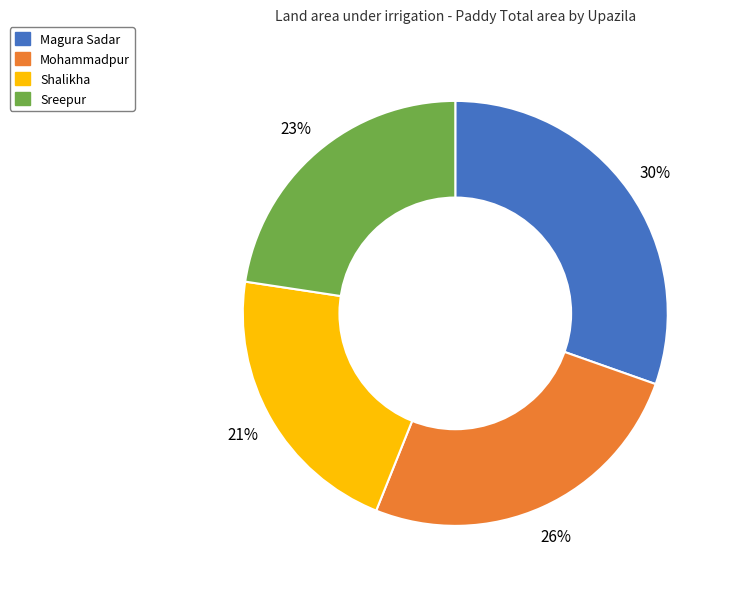

What is the largest slice in the pie chart?

Magura Sadar